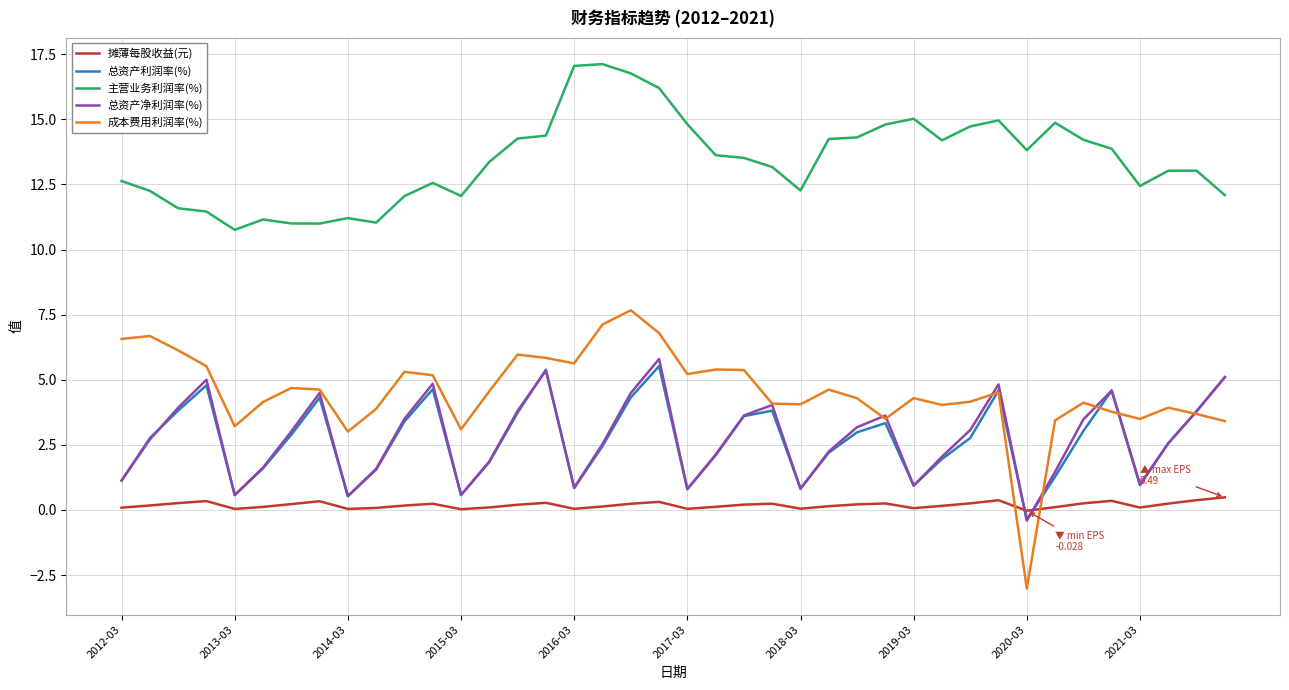

Which series has the largest range (max minus min)?

成本费用利润率(%)